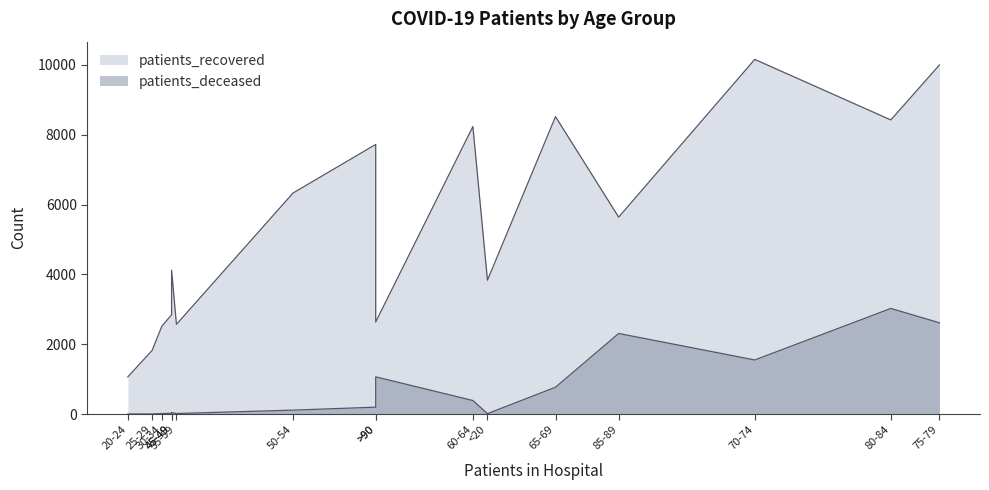

What is the maximum value for patients_recovered?

10160